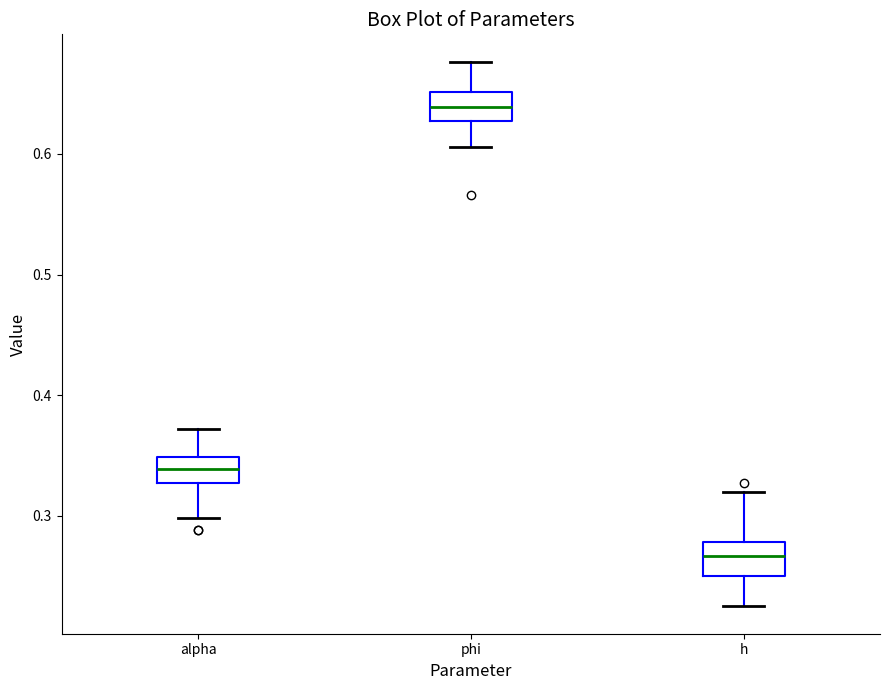

Reading left to right, transcribe this box plot: for each box, give where its median line is, the range the box spans, and where its two whiskers end, as read against the y-axis. The values are not printed on the chart, so give them approximately, as read against the axis.

alpha: median 0.34, box 0.33 to 0.35, whiskers 0.30 to 0.37
phi: median 0.64, box 0.63 to 0.65, whiskers 0.61 to 0.68
h: median 0.27, box 0.25 to 0.28, whiskers 0.22 to 0.32